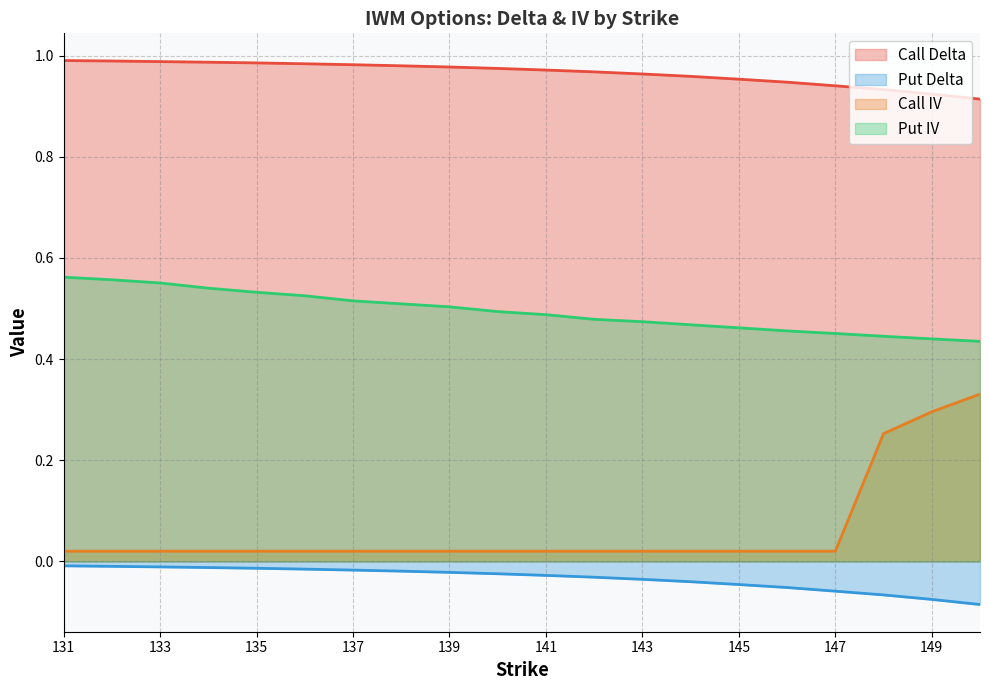

True or false: iv_put and iv_call cross at least once.

False